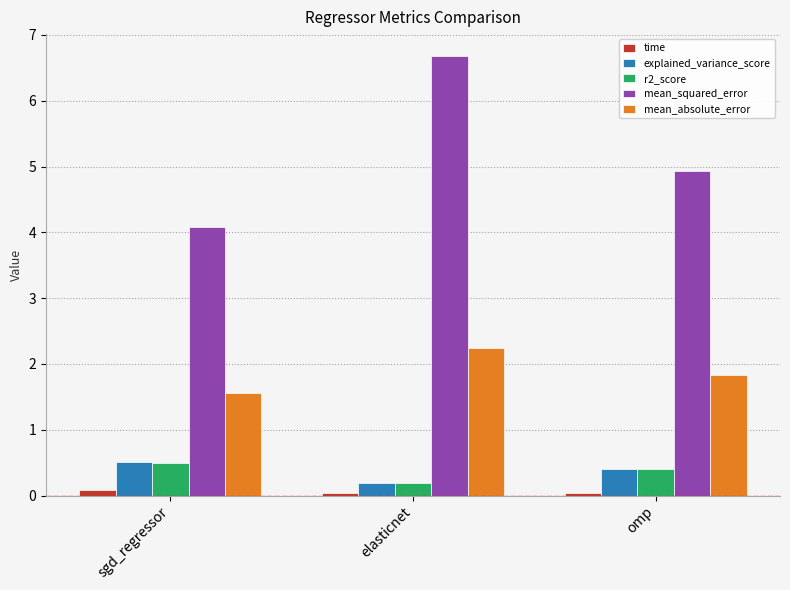

Which series changed the most between elasticnet and omp?

mean_squared_error